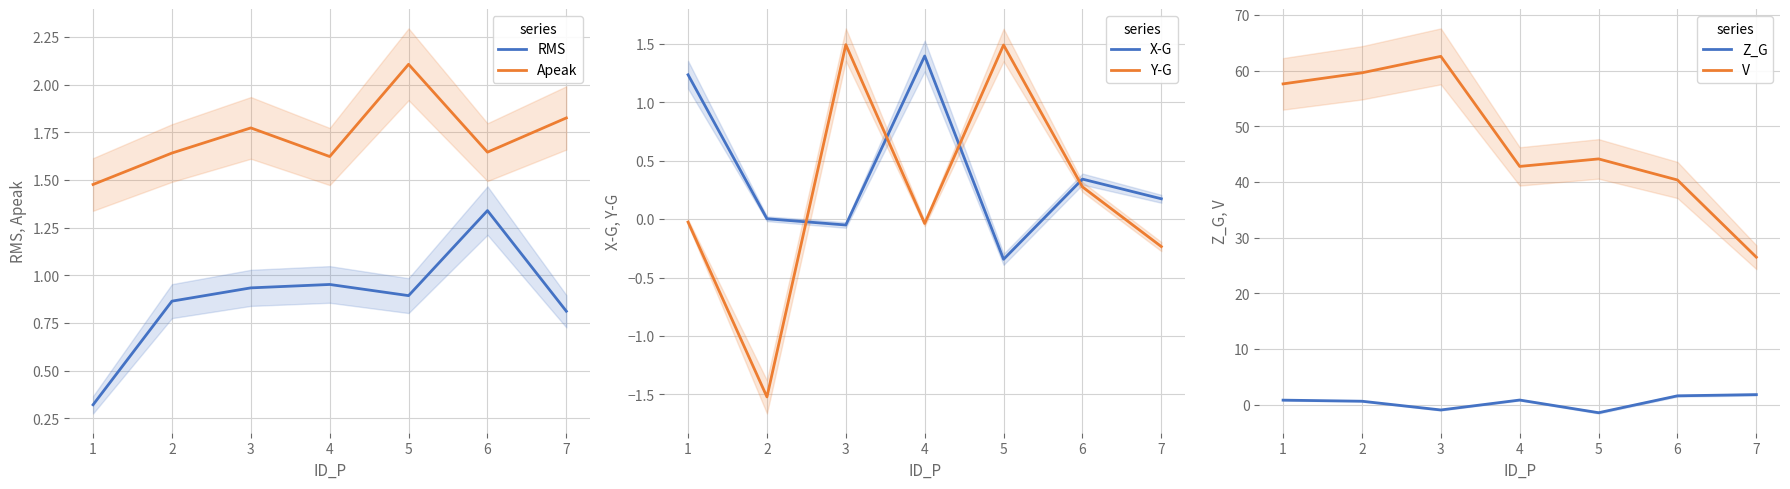

At 2, list the series in order from smallest to largest.

Y-G, X-G, Z_G, RMS, Apeak, V